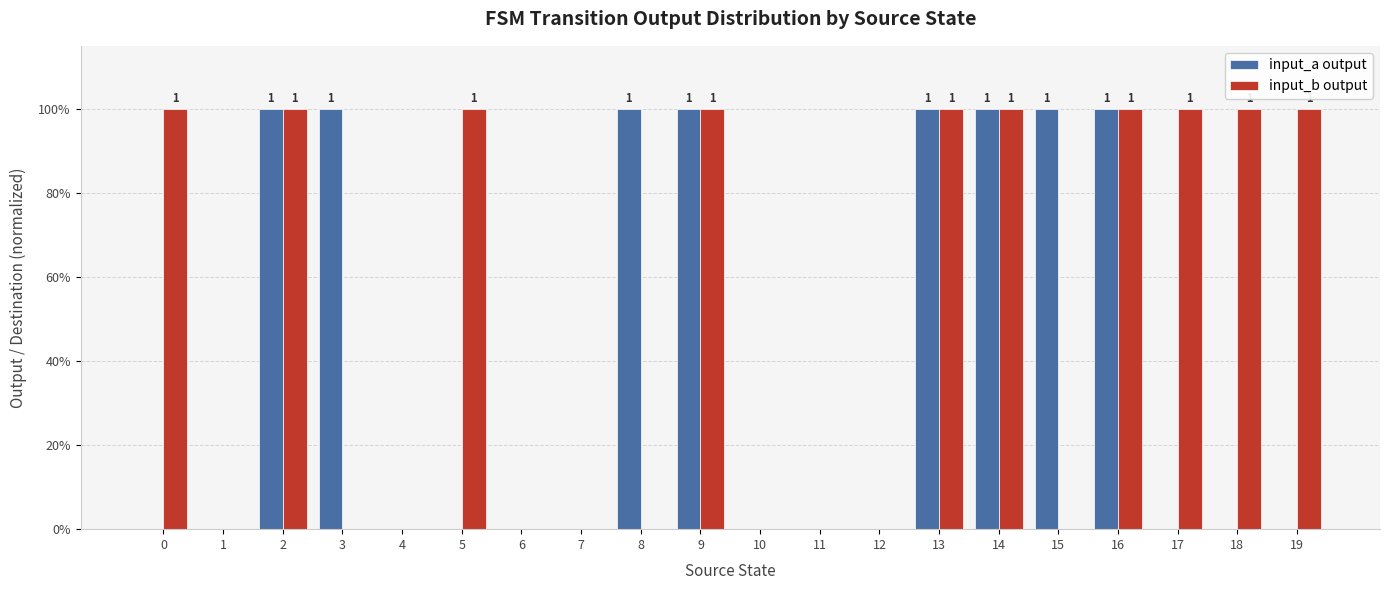

What are all the series names shown in the legend?

input_a output, input_b output